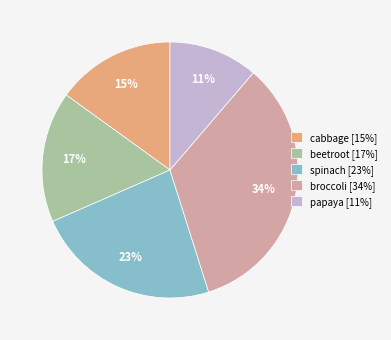

Combined, do papaya [11%] and cabbage [15%] account for over 50%?

No